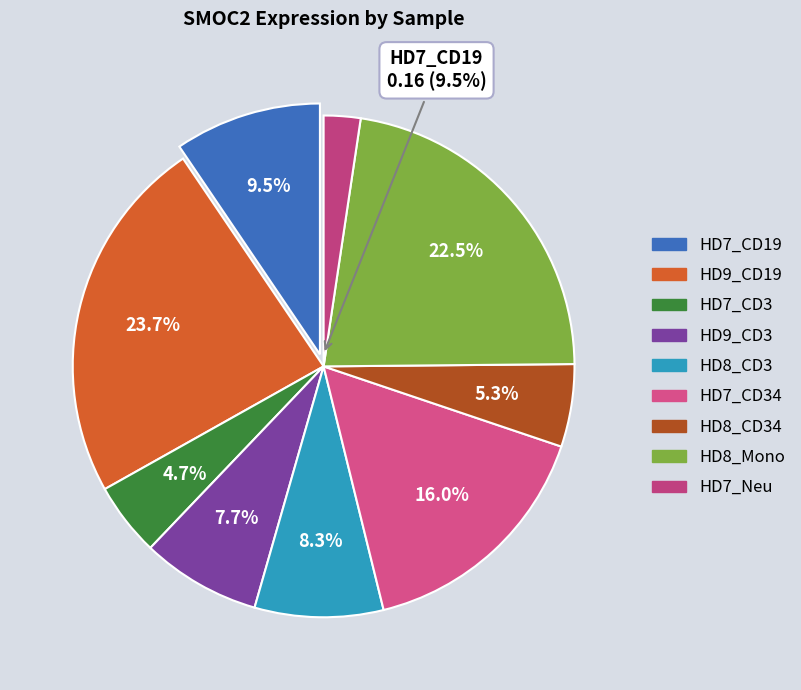

To the nearest percent, what is the difference between the HD7_CD34 and HD9_CD3 slice percentages?

8%